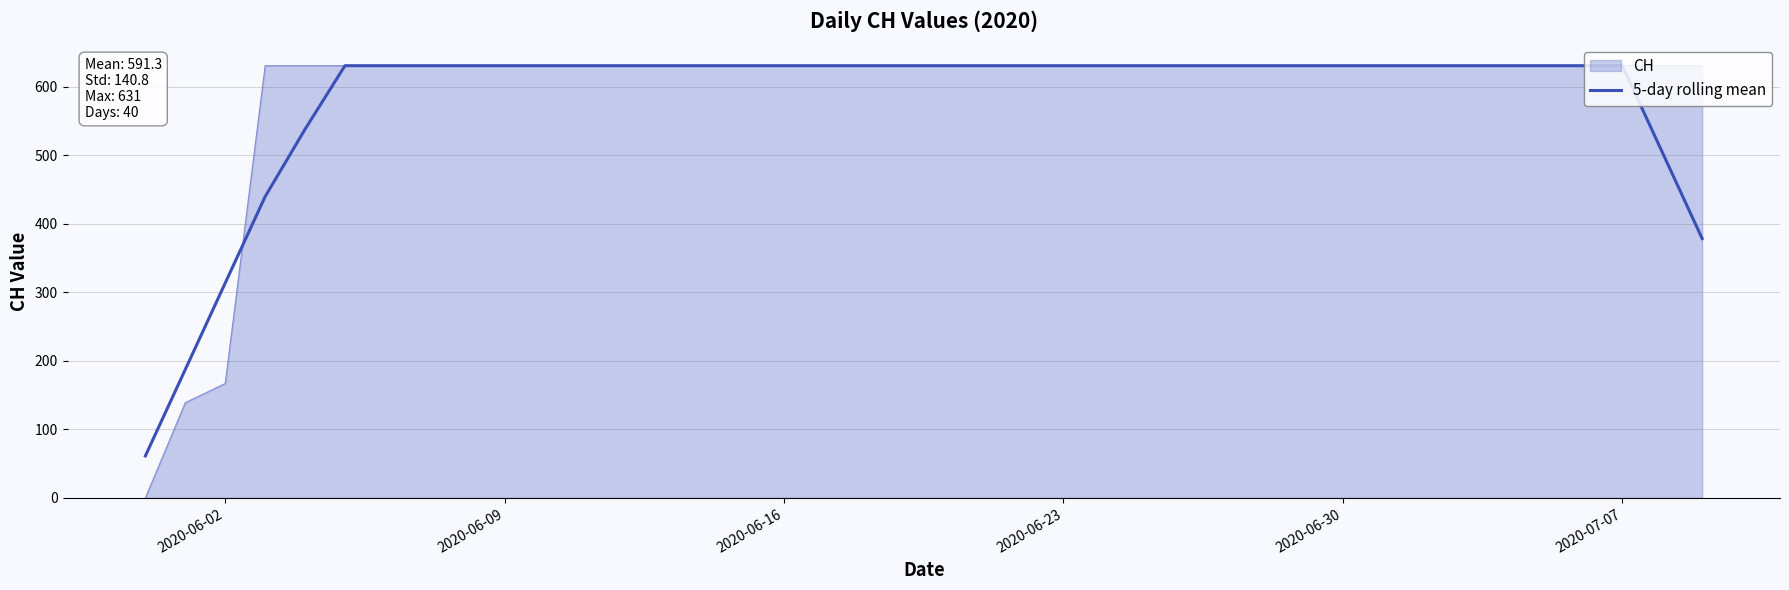

Does the chart display data point markers on the line(s)?

No